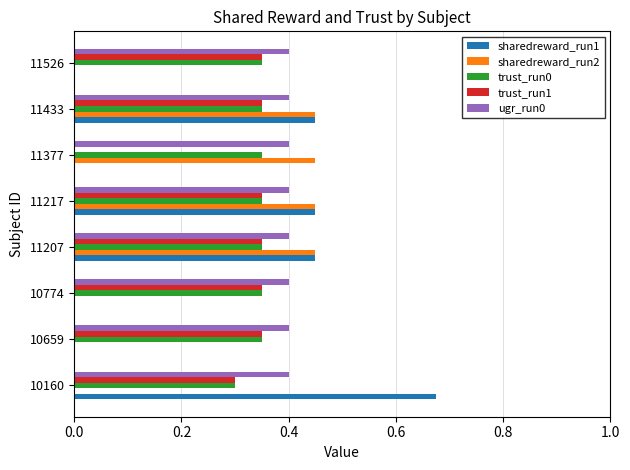

What is the sum of all trust_run1 values?

2.4